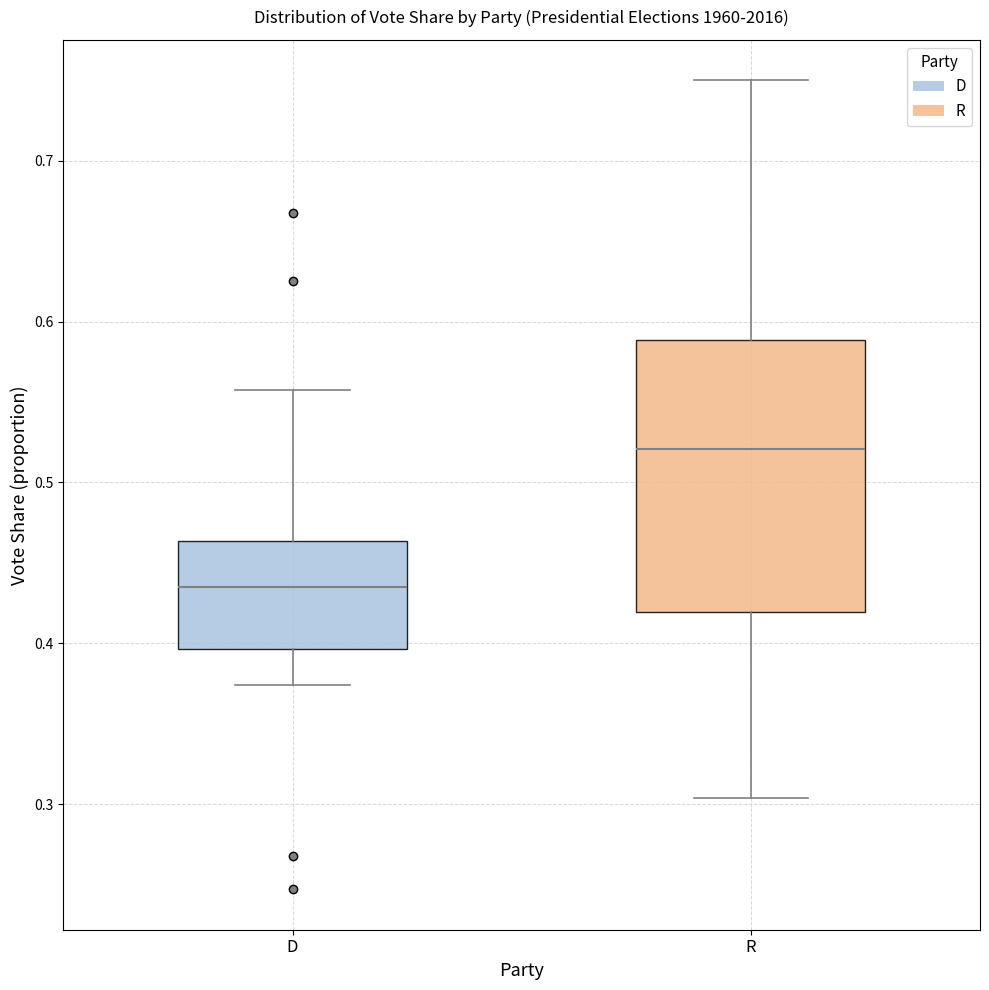

Reading left to right, transcribe this box plot: for each box, give where its median line is, the range the box spans, and where its two whiskers end, as read against the y-axis. The values are not printed on the chart, so give them approximately, as read against the axis.

D: median 0.43, box 0.40 to 0.46, whiskers 0.37 to 0.56
R: median 0.52, box 0.42 to 0.59, whiskers 0.30 to 0.75